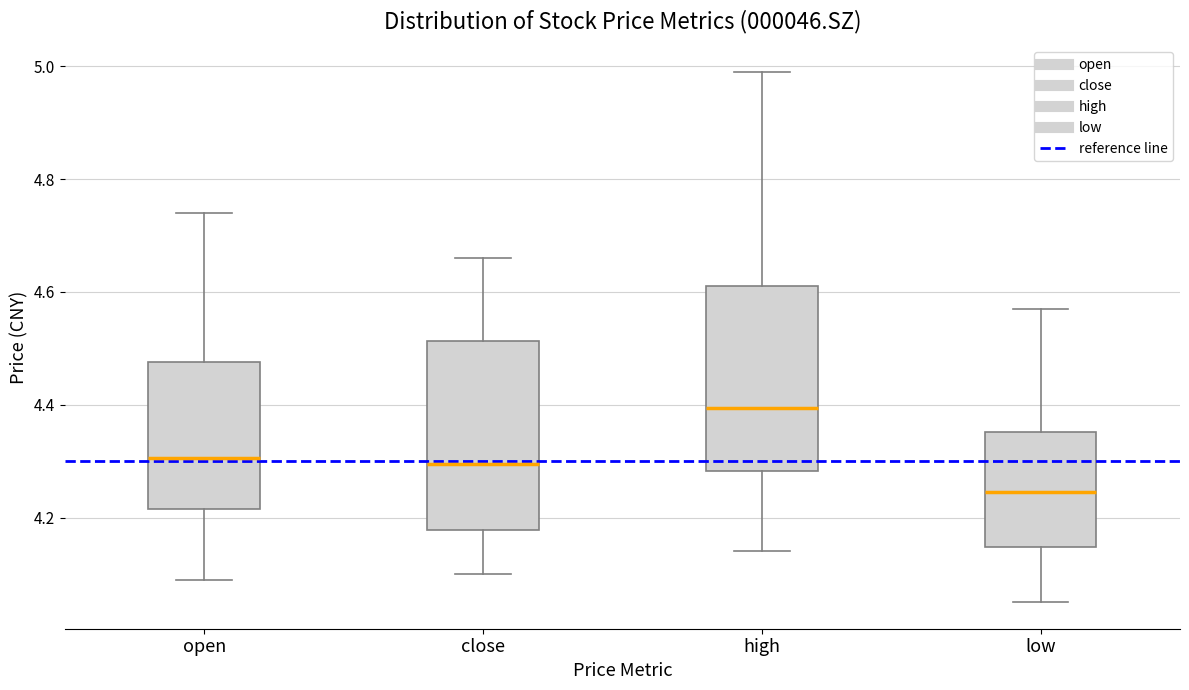

Reading left to right, read every box against the y-axis: the position of its median line, the range the box covers, and the ends of its whiskers. The values are not printed on the chart, so give them approximately, as read against the axis.

open: median 4.30, box 4.22 to 4.48, whiskers 4.10 to 4.74
close: median 4.30, box 4.18 to 4.52, whiskers 4.10 to 4.66
high: median 4.40, box 4.28 to 4.62, whiskers 4.14 to 5.00
low: median 4.24, box 4.14 to 4.36, whiskers 4.06 to 4.58